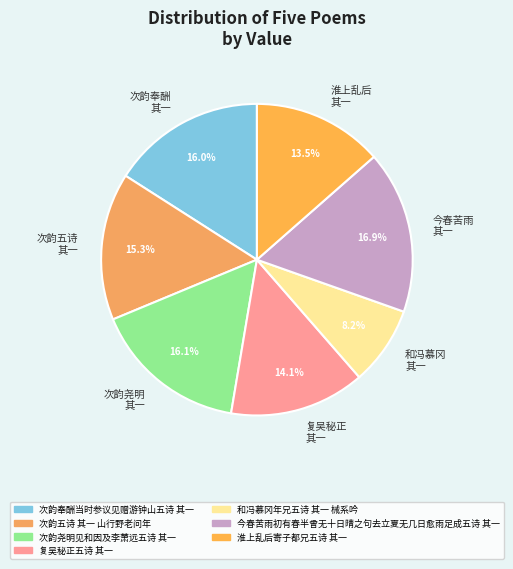

Which slice is the largest?

今春苦雨 其一